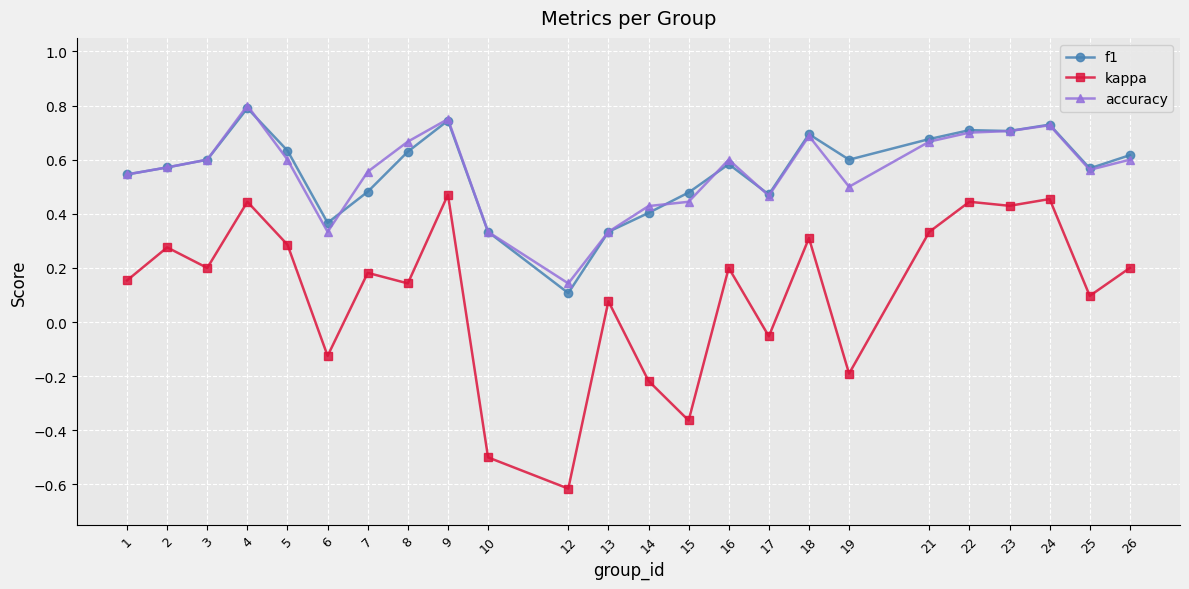

True or false: kappa and f1 intersect in this chart.

False